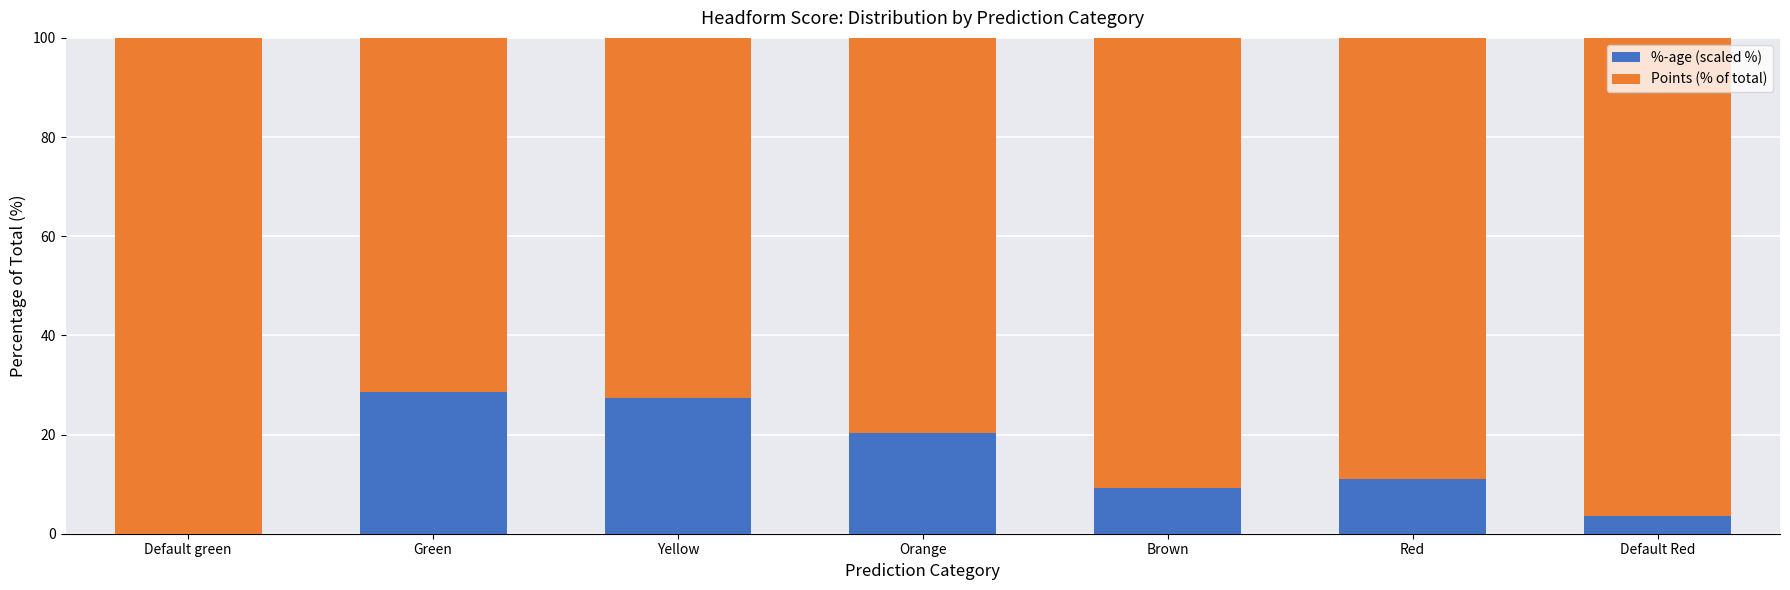

Reading left to right, transcribe the values for %-age (scaled %).

Default green=0.0	Green=28.5	Yellow=27.3	Orange=20.3	Brown=9.3	Red=11.0	Default Red=3.5